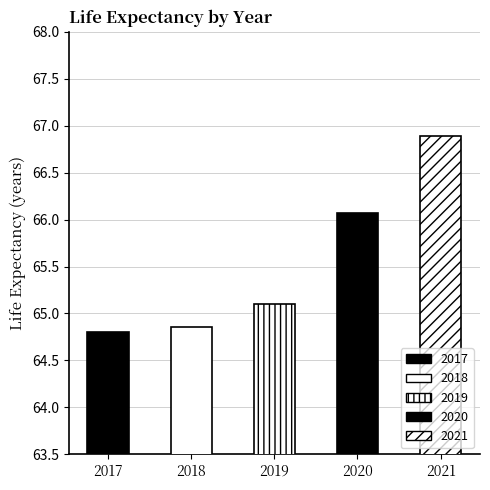

Rank the categories by value from highest to lowest.

2021, 2020, 2019, 2018, 2017